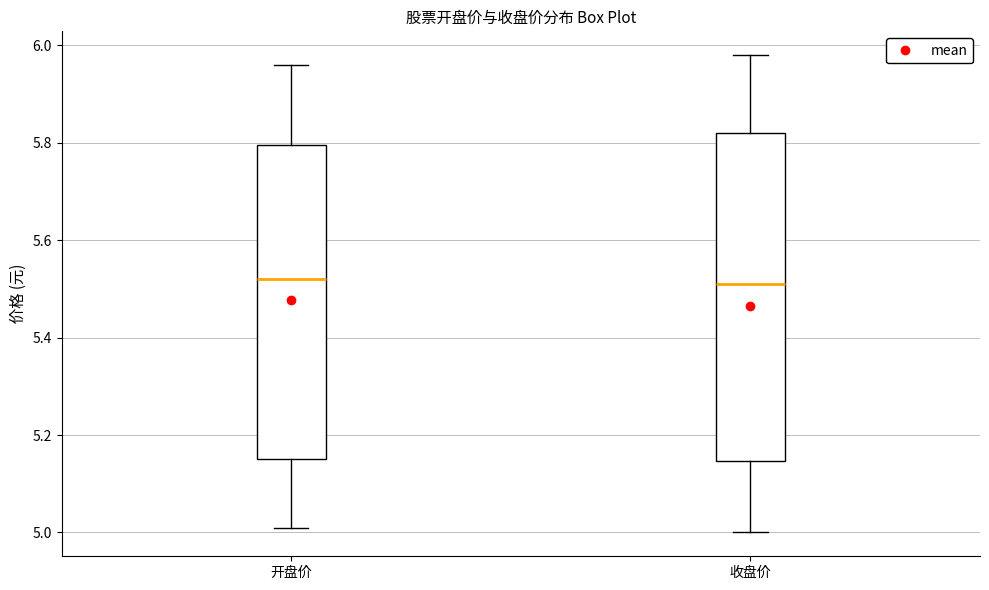

Where is the lower edge of the box for 收盘价 on the y-axis? The values are not printed on the chart, so give them approximately, as read against the axis.

5.14